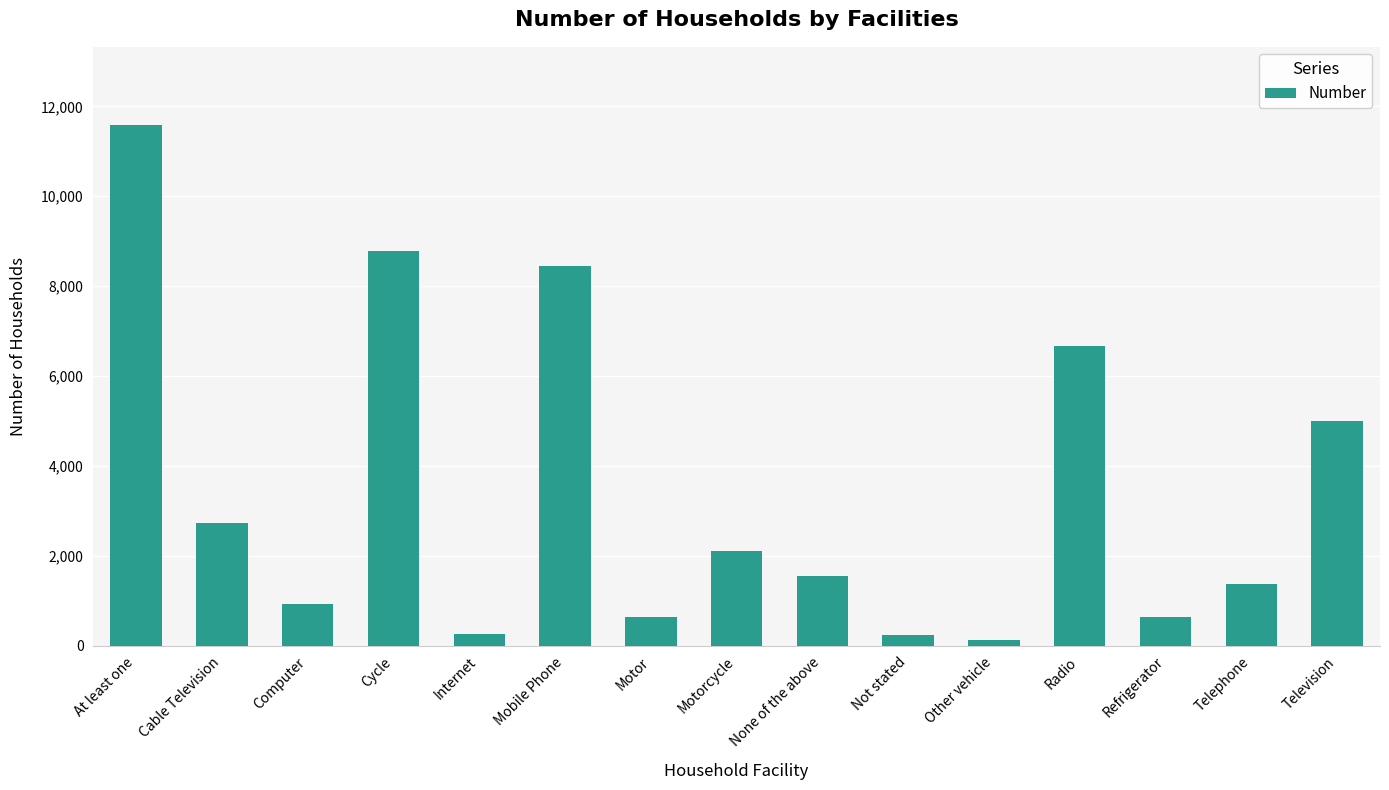

What is the label of the 12th bar from the right?

Cycle